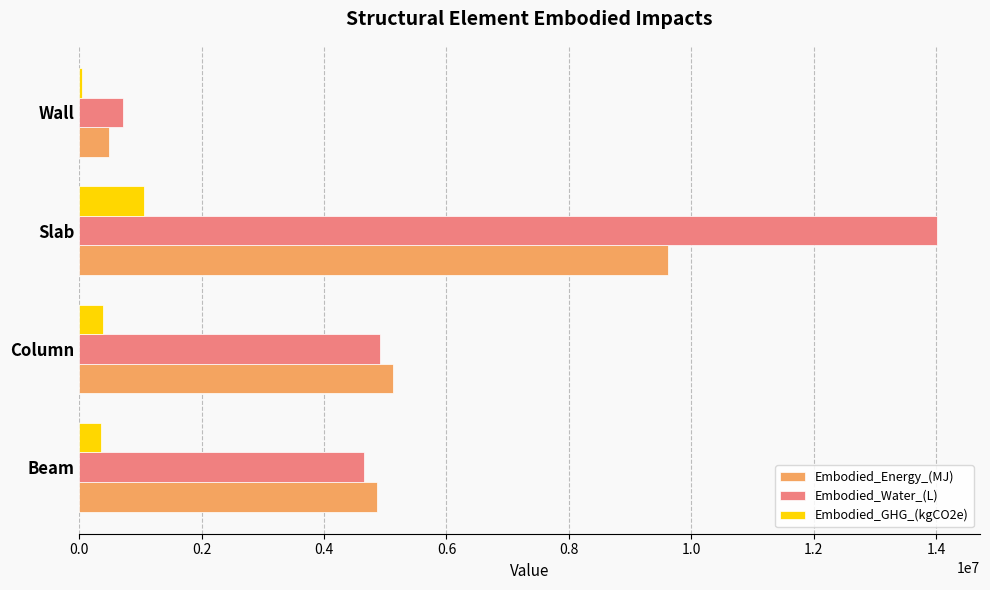

At which category does the chart reach its minimum across all series?

Wall